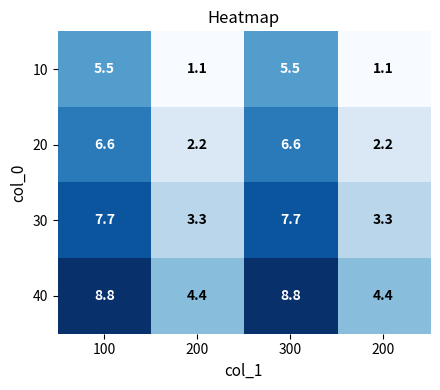

How many data points does each series have?

4